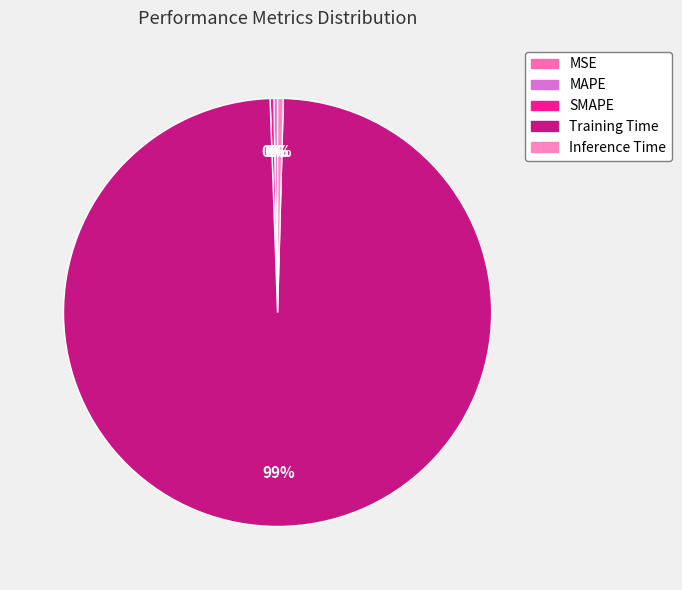

What is the smallest slice in the pie chart?

MSE